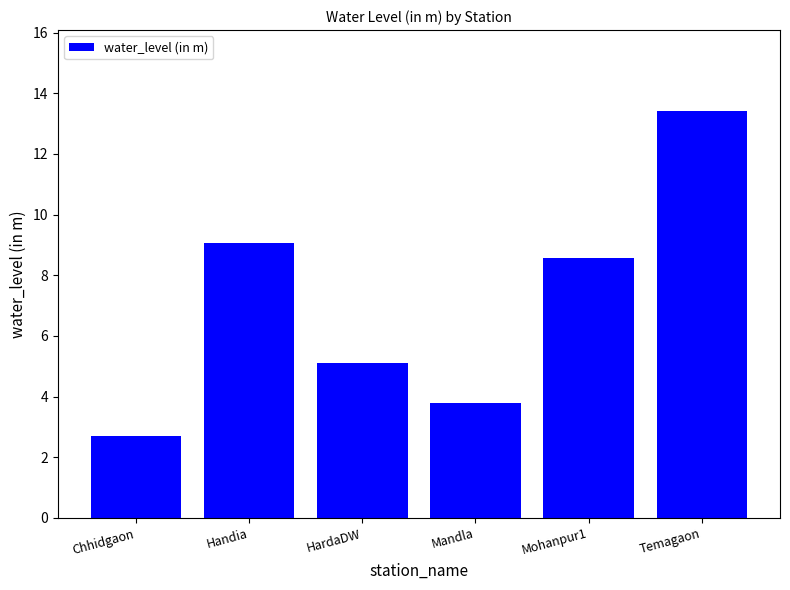

What is the value of the 5th bar from the left?

8.6